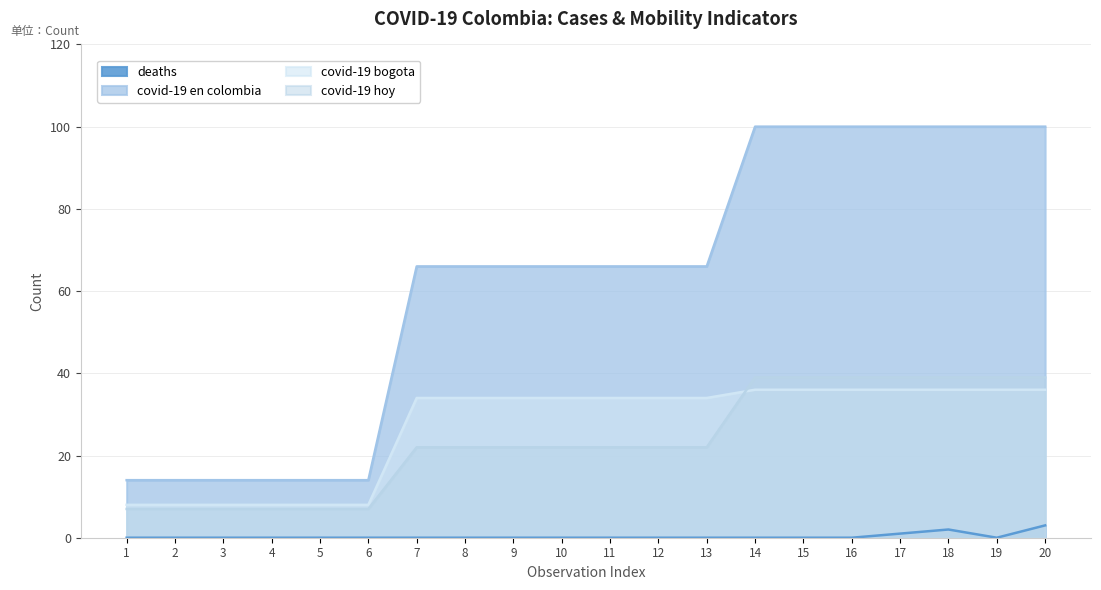

What are all the series names shown in the legend?

deaths, covid-19 en colombia, covid-19 bogota, covid-19 hoy